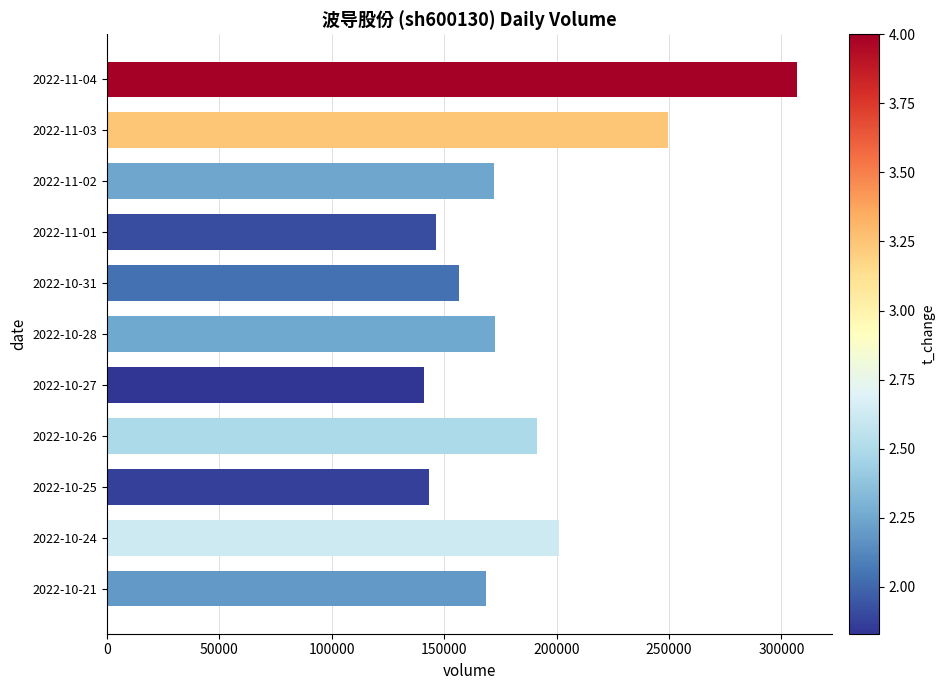

How many data points are less than 172183?

5